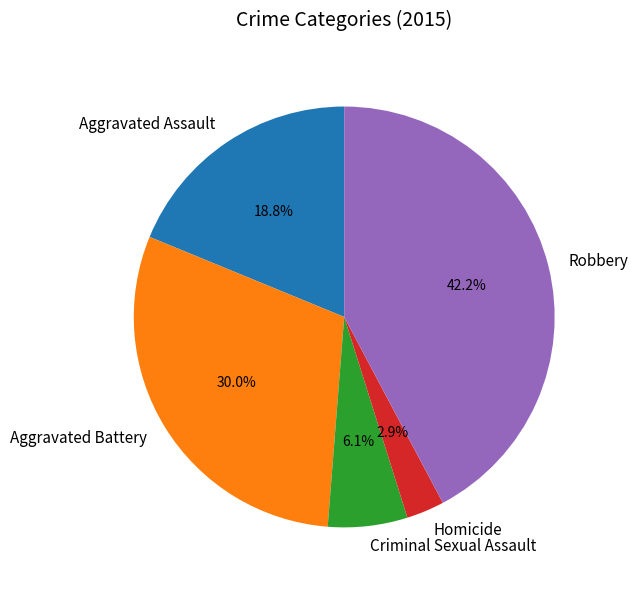

Which category has the smallest portion of the pie?

Homicide